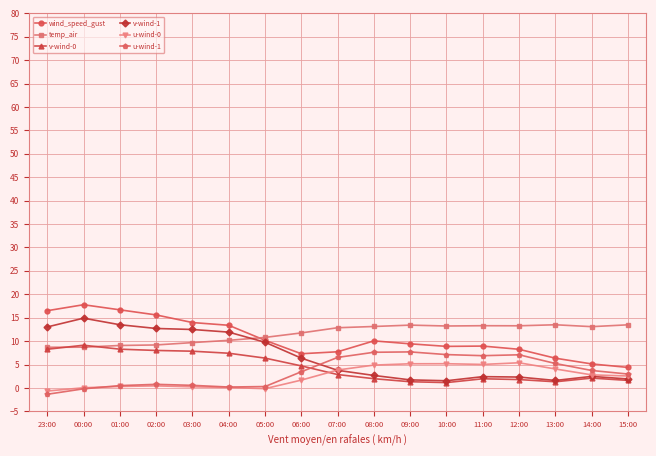

Where do u-wind-1 and v-wind-1 first cross each other?

06:00 and 07:00